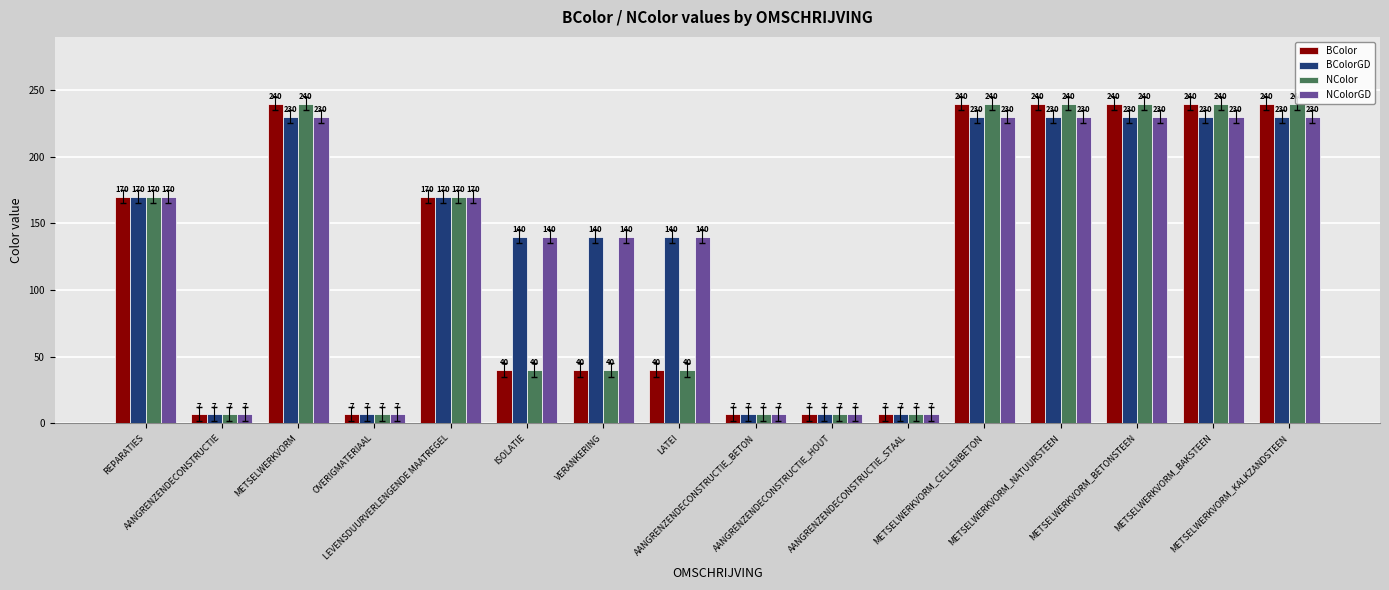

True or false: BColorGD has a value of 140 at ISOLATIE.

True